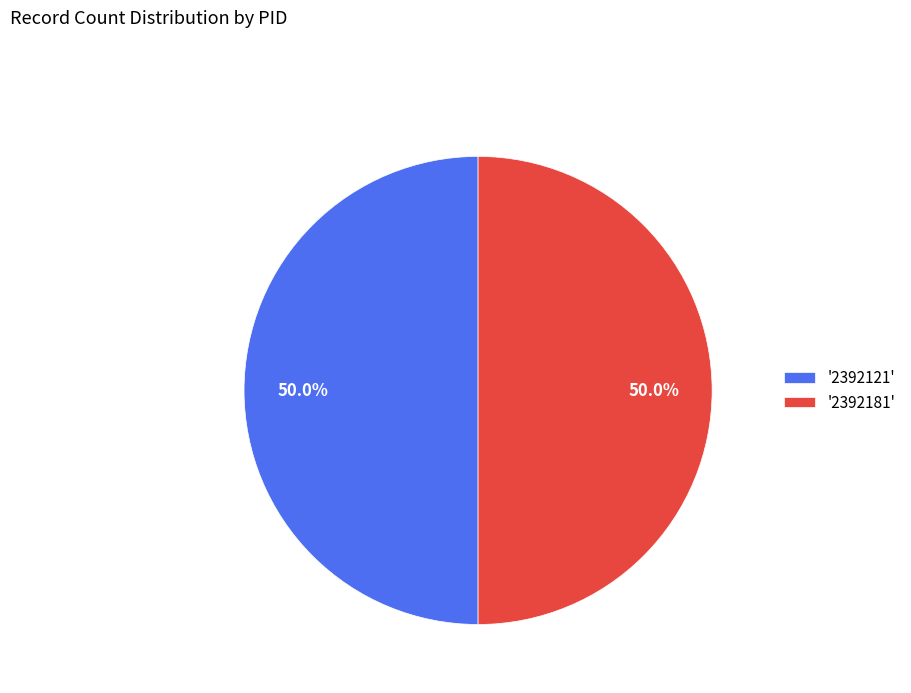

To the nearest percent, what is the difference between the largest and smallest slice percentages?

0%